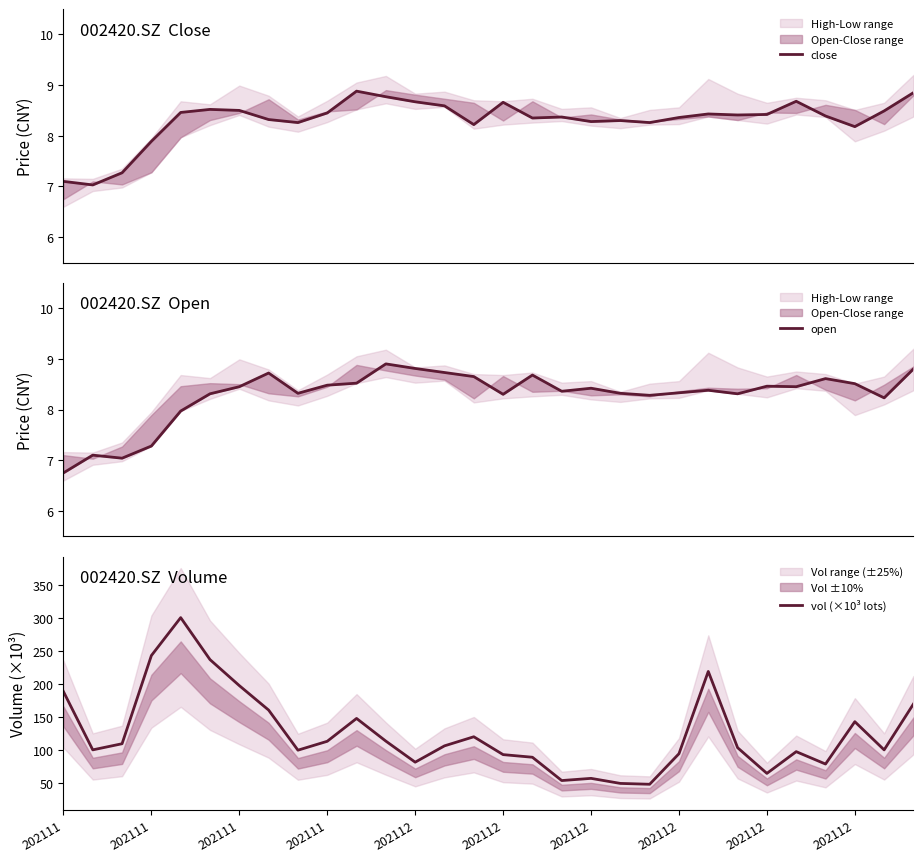

True or false: close and vol (×10³ lots) intersect in this chart.

False